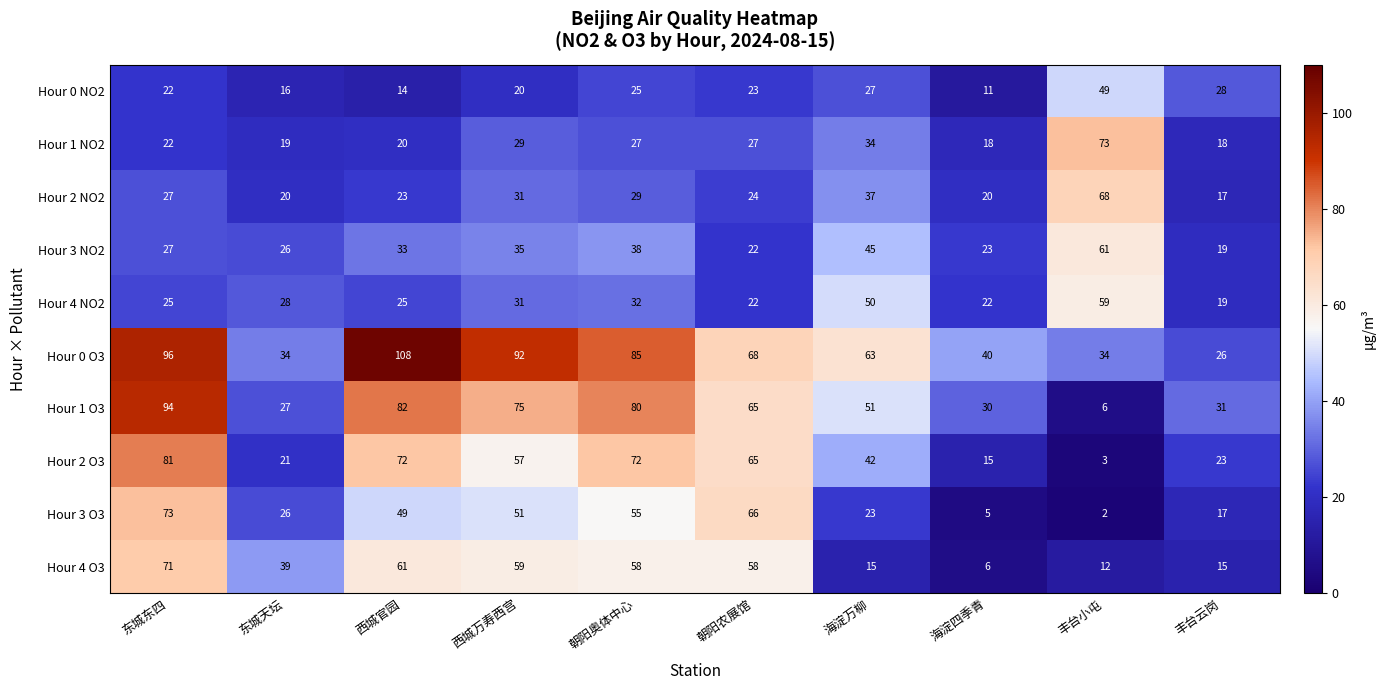

True or false: Hour 1 NO2 has a value of 27 at 朝阳奥体中心.

True